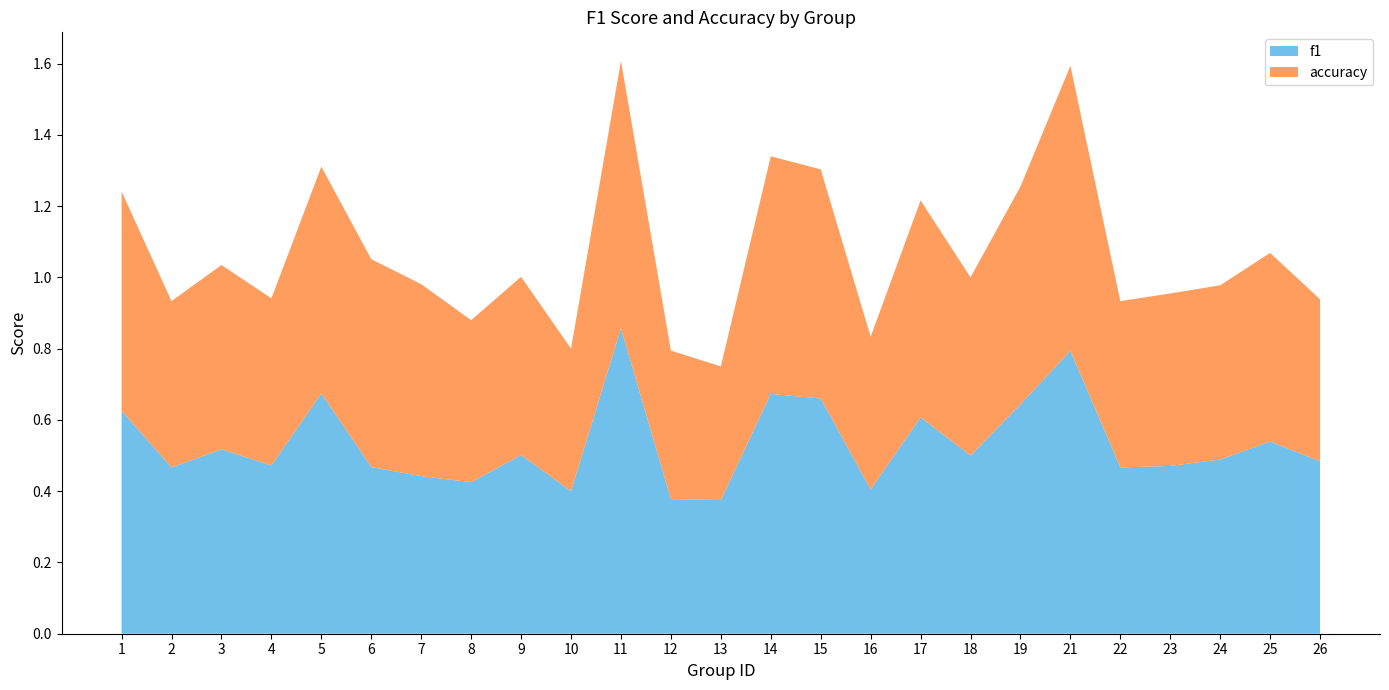

Reading left to right, extract all data points from this chart.

f1: 0.6	0.5	0.5	0.5	0.7	0.5	0.4	0.4	0.5	0.4	0.9	0.4	0.4	0.7	0.7	0.4	0.6	0.5	0.6	0.8	0.5	0.5	0.5	0.5	0.5
accuracy: 0.6	0.5	0.5	0.5	0.6	0.6	0.5	0.5	0.5	0.4	0.8	0.4	0.4	0.7	0.6	0.4	0.6	0.5	0.6	0.8	0.5	0.5	0.5	0.5	0.5